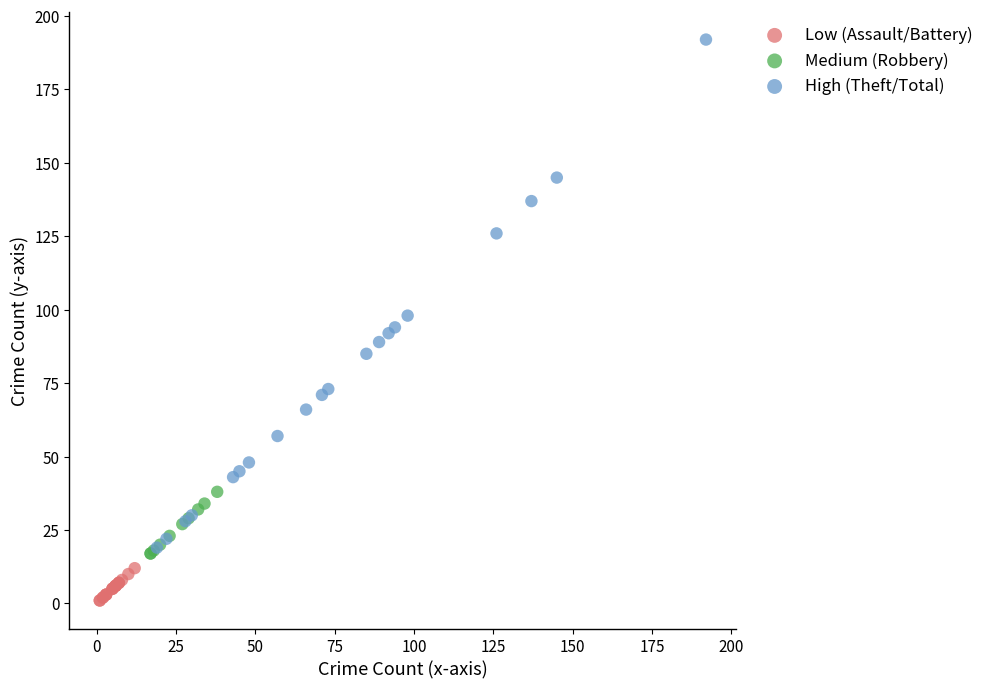

What are all the series names shown in the legend?

Low (Assault/Battery), Medium (Robbery), High (Theft/Total)